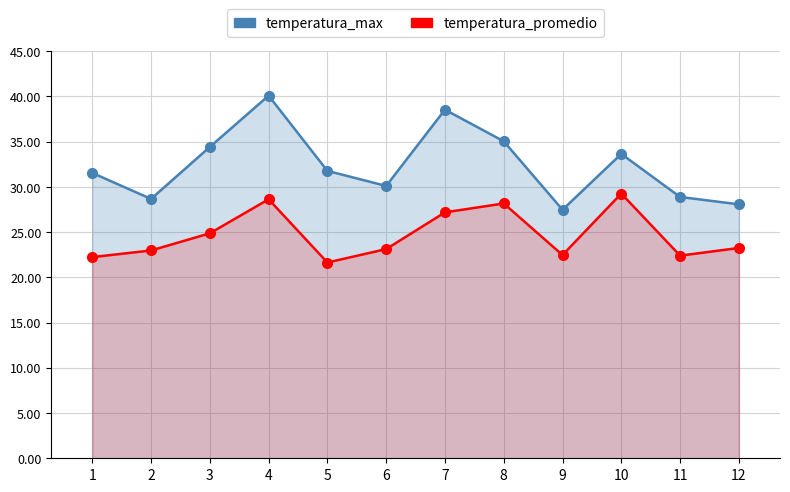

The temperatura_promedio series shows 27.2 at 7. True or false?

True